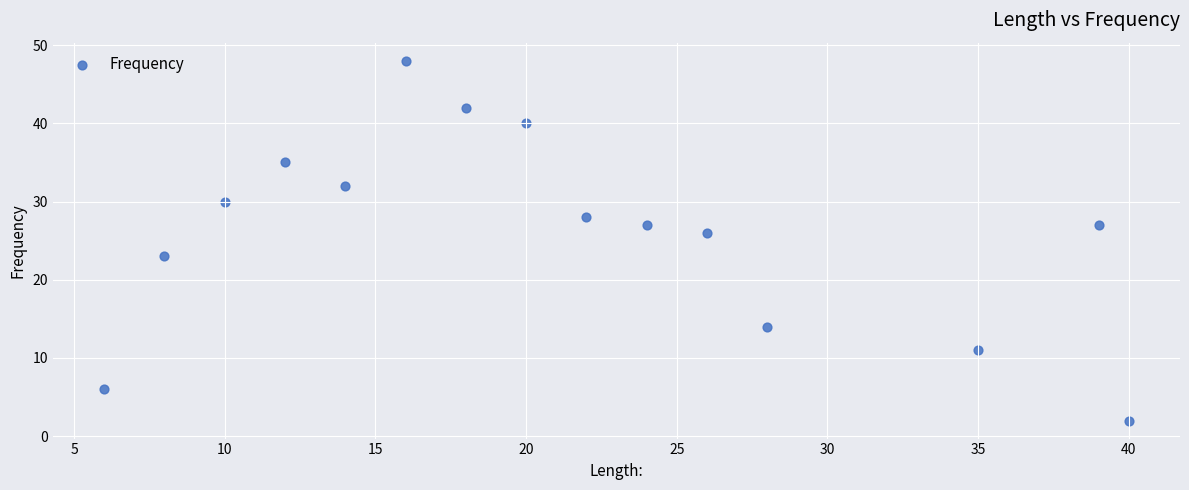

What is the range of Y values (max minus min)?

46